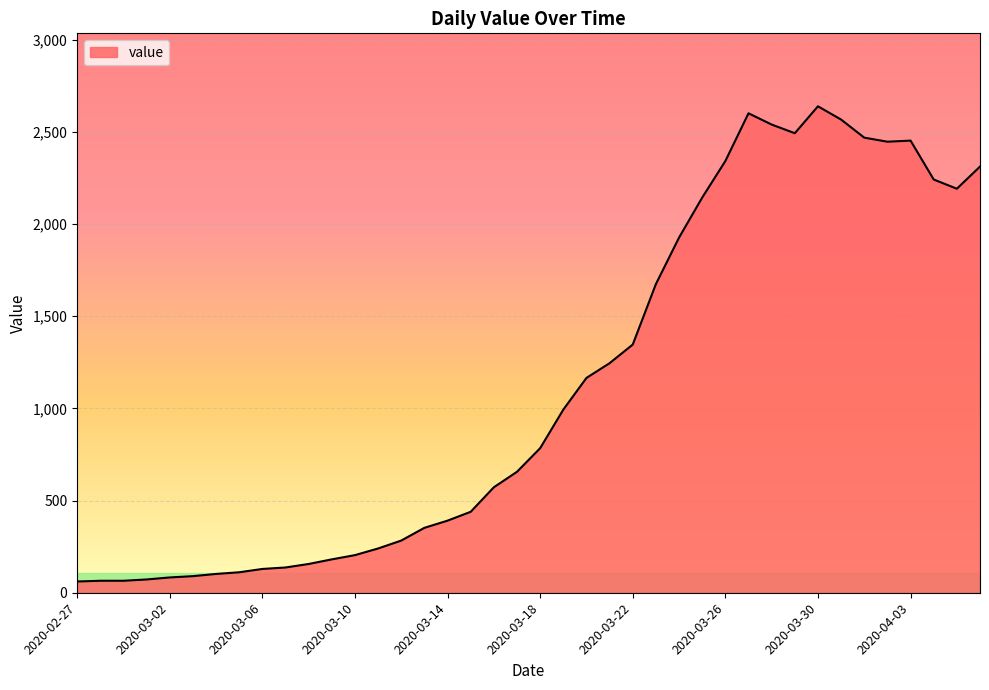

What is the difference between the maximum and minimum values?

2577